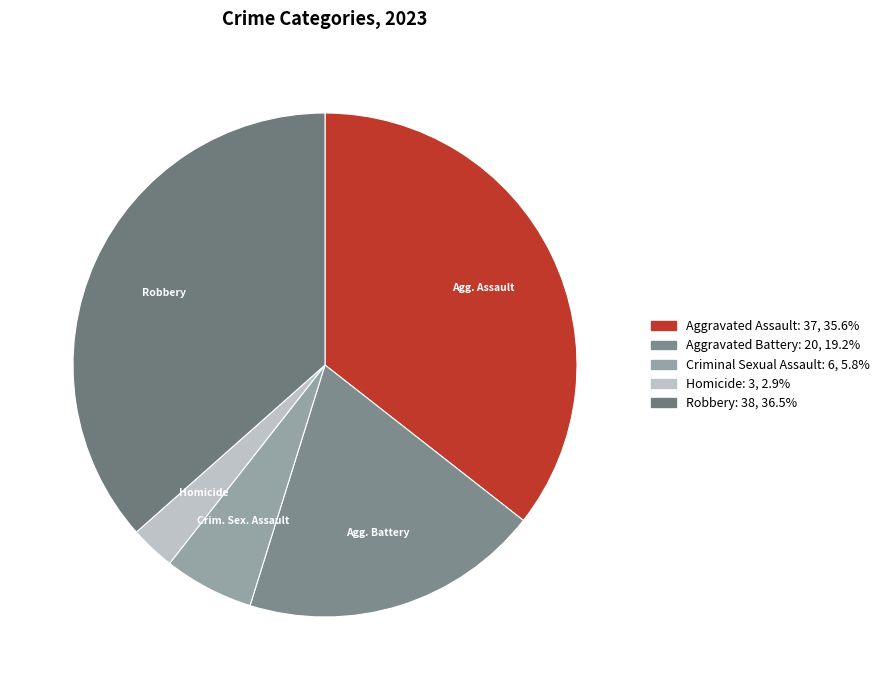

The Homicide slice represents 3% of the pie. True or false?

True